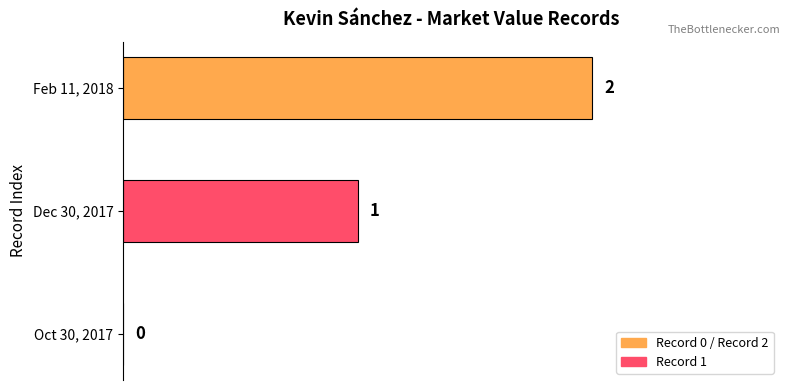

What is the sum of all values?

3